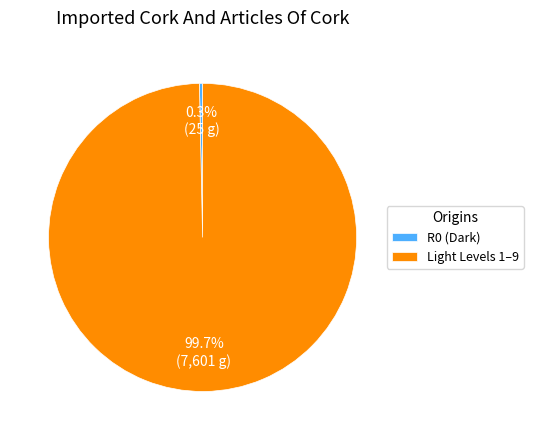

Rank the categories by value from highest to lowest.

Light Levels 1–9, R0 (Dark)